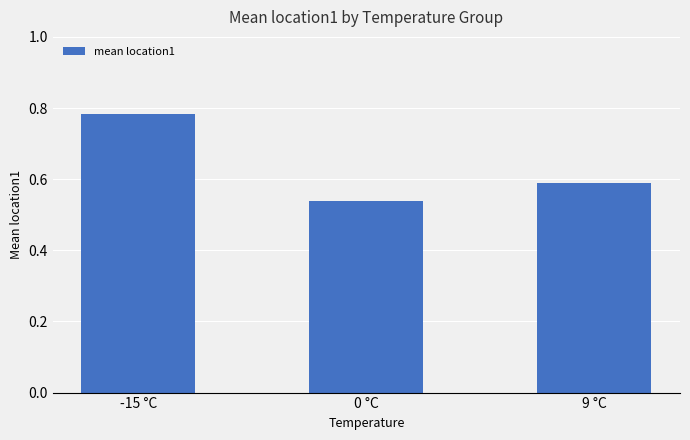

True or false: the data shows 0.2 at -15 °C.

False